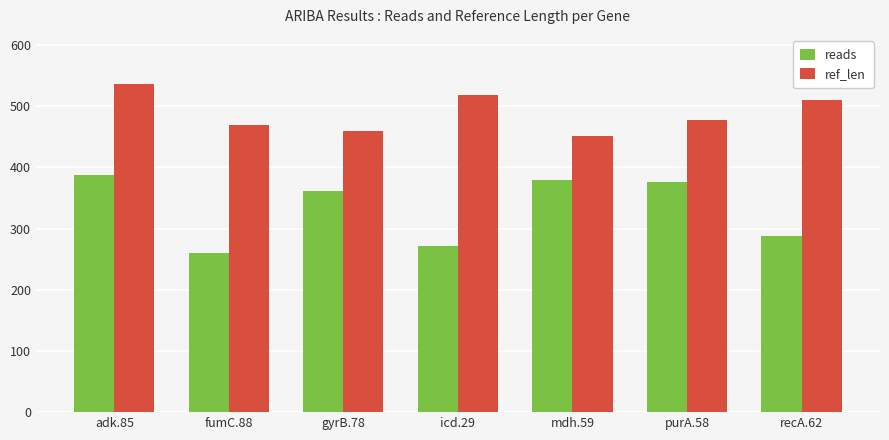

How many categories are shown in the chart?

7